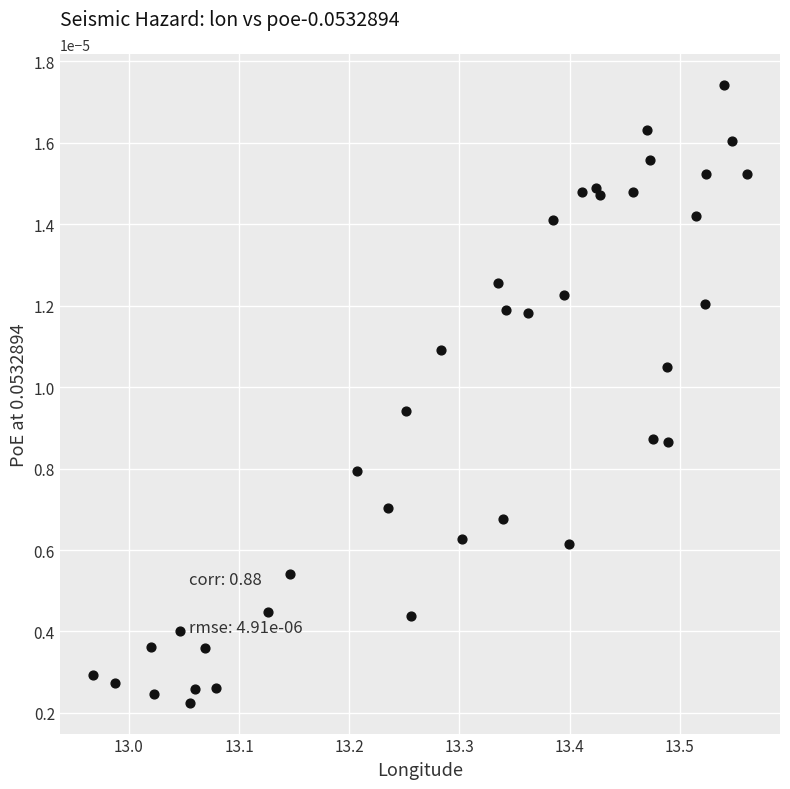

What is the range of X values (max minus min)?

0.6